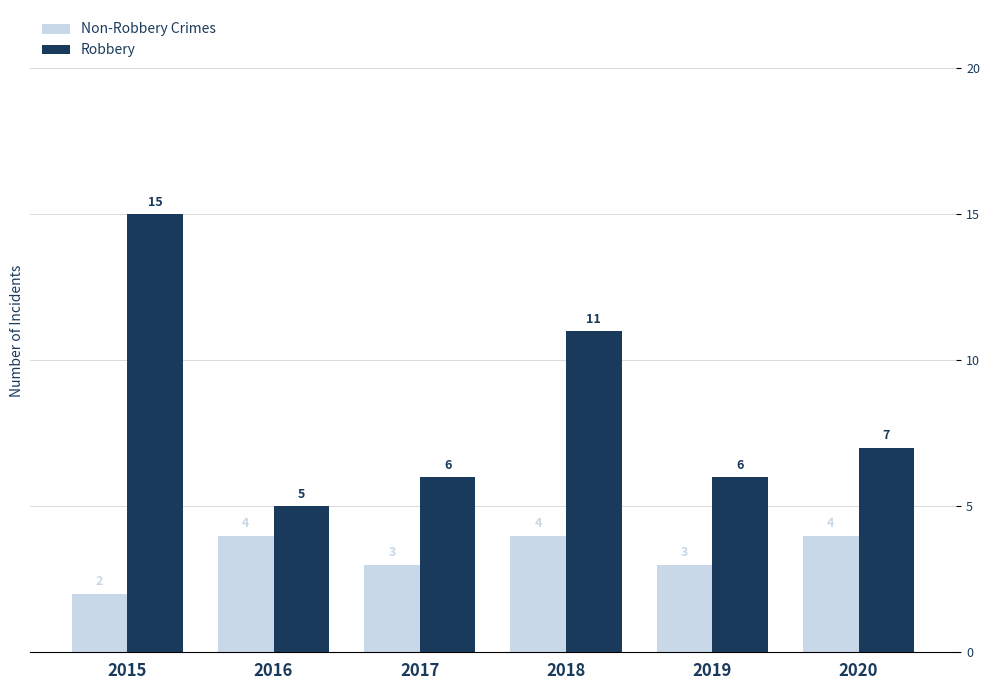

List the series in order of their overall mean, lowest first.

Non-Robbery Crimes, Robbery